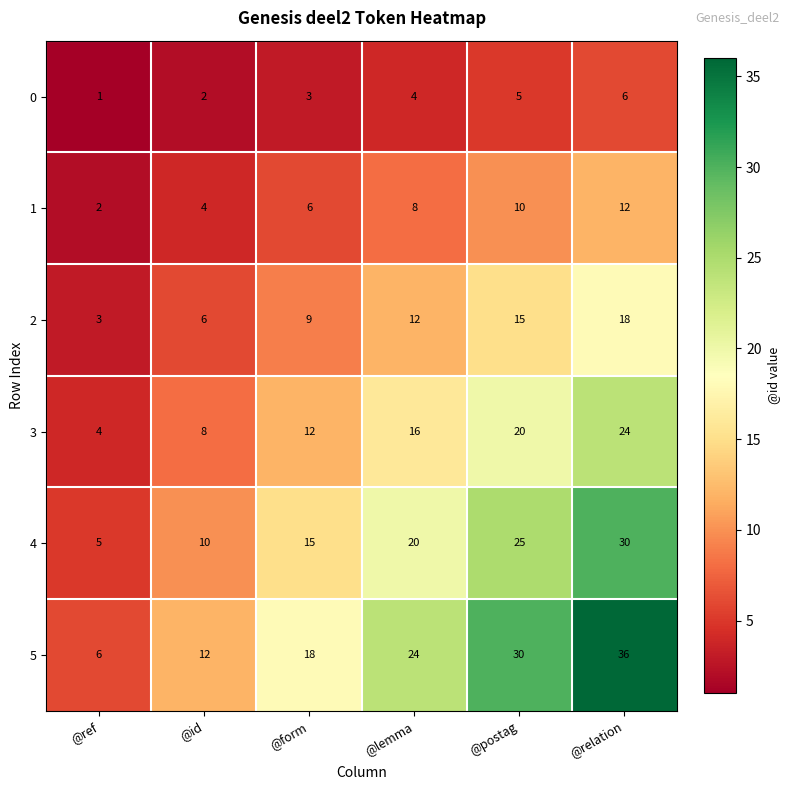

Which series has the largest range (max minus min)?

5